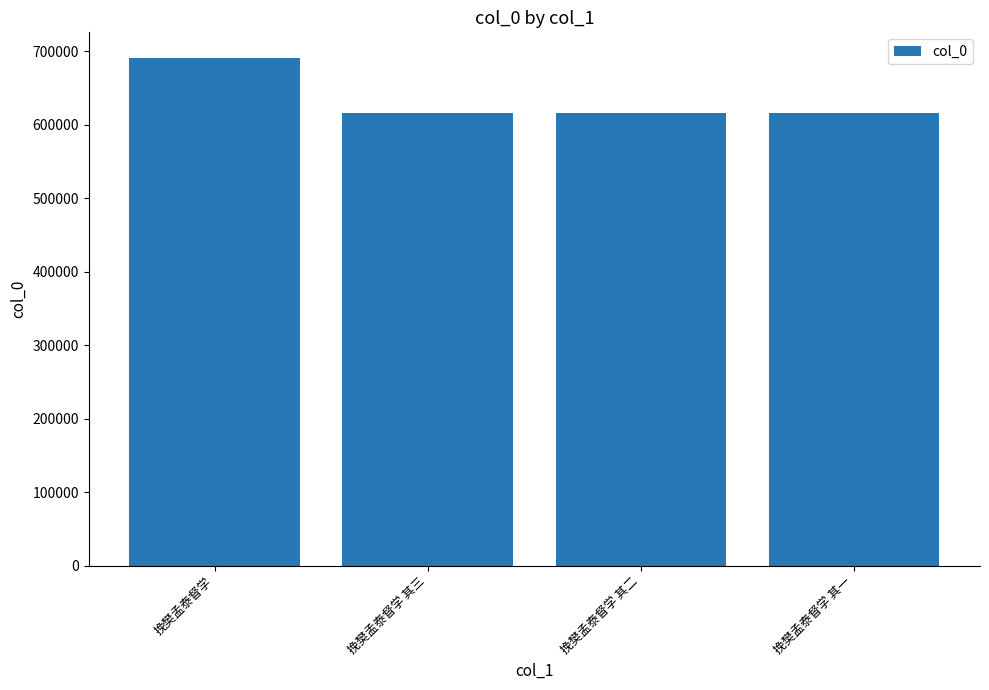

What is the sum of all values?

2537973